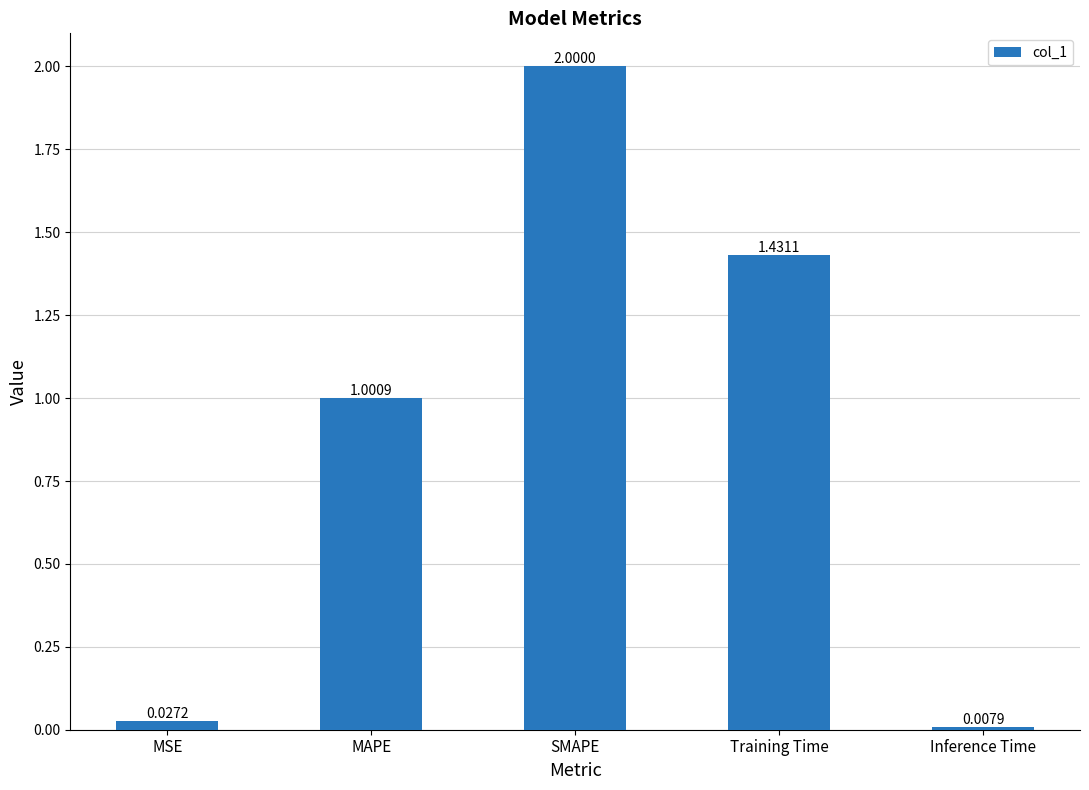

Count the number of values greater than 1.

3